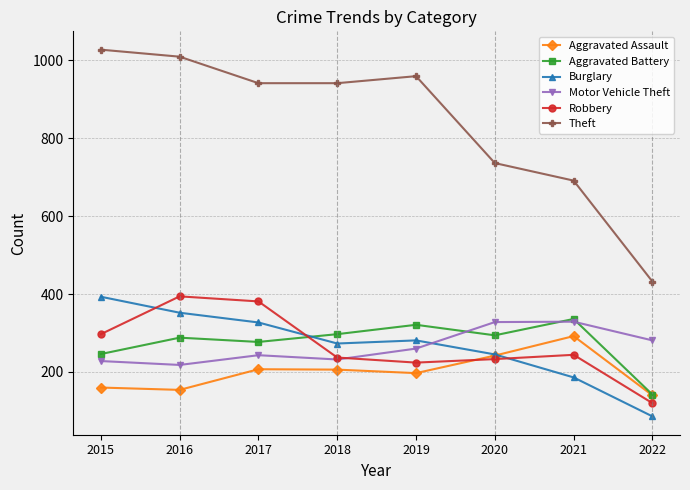

True or false: Aggravated Assault has a value of 54 at 2017.

False